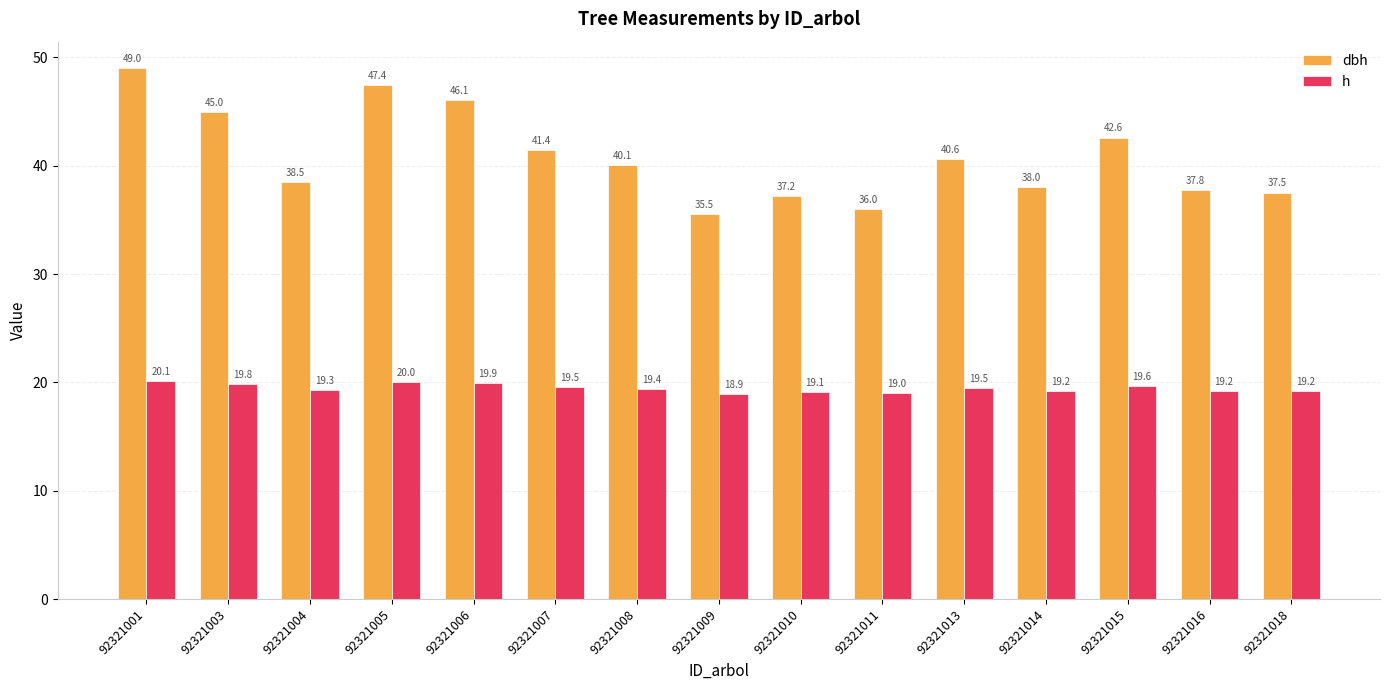

Which series has the largest range (max minus min)?

dbh